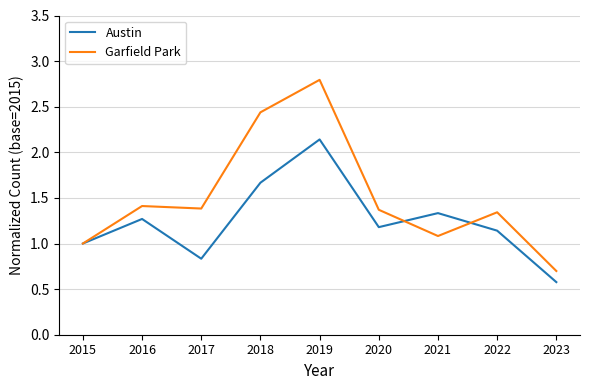

At which category does the chart reach its peak across all series?

2019